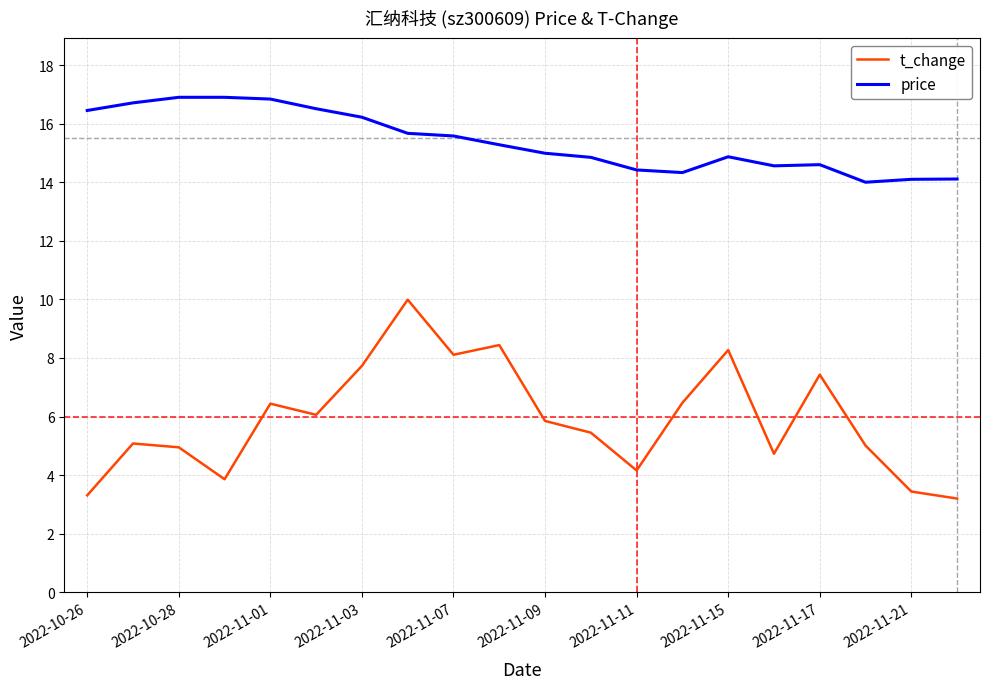

True or false: t_change and price cross at least once.

False